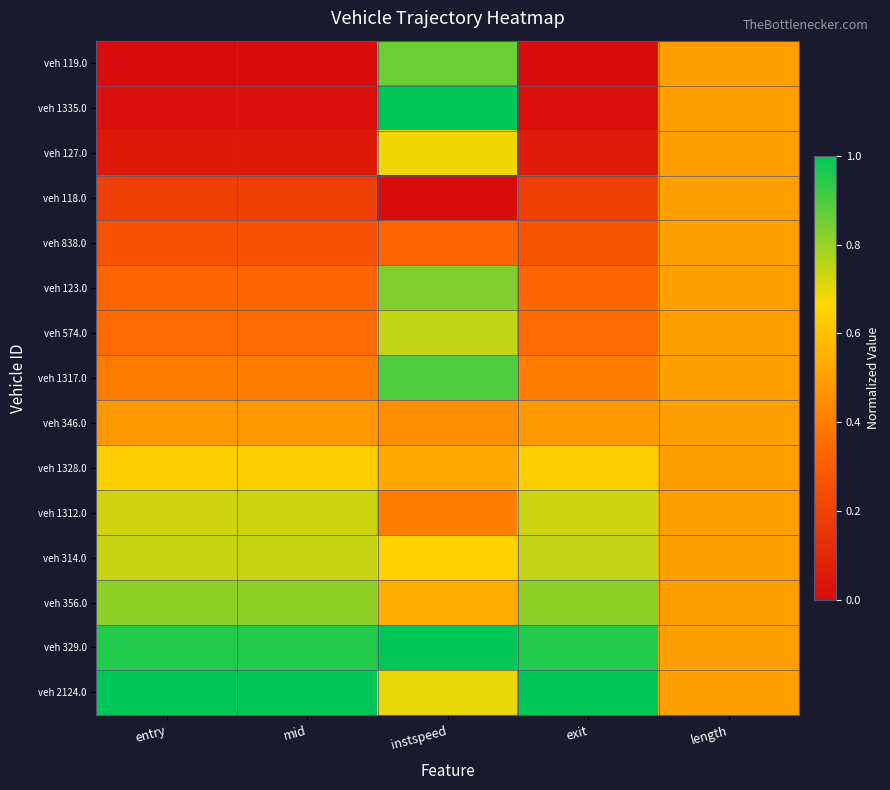

Reading left to right, extract all data points from this chart.

veh 119.0: entry=0.0	mid=0.0	instspeed=0.9	exit=0.0	length=0.5
veh 1335.0: entry=0.0	mid=0.0	instspeed=1.0	exit=0.0	length=0.5
veh 127.0: entry=0.0	mid=0.0	instspeed=0.7	exit=0.1	length=0.5
veh 118.0: entry=0.2	mid=0.2	instspeed=0.0	exit=0.2	length=0.5
veh 838.0: entry=0.3	mid=0.3	instspeed=0.3	exit=0.3	length=0.5
veh 123.0: entry=0.3	mid=0.3	instspeed=0.8	exit=0.3	length=0.5
veh 574.0: entry=0.4	mid=0.4	instspeed=0.7	exit=0.4	length=0.5
veh 1317.0: entry=0.4	mid=0.4	instspeed=0.9	exit=0.4	length=0.5
veh 346.0: entry=0.5	mid=0.5	instspeed=0.5	exit=0.5	length=0.5
veh 1328.0: entry=0.6	mid=0.6	instspeed=0.5	exit=0.6	length=0.5
veh 1312.0: entry=0.7	mid=0.7	instspeed=0.4	exit=0.7	length=0.5
veh 314.0: entry=0.7	mid=0.7	instspeed=0.6	exit=0.7	length=0.5
veh 356.0: entry=0.8	mid=0.8	instspeed=0.5	exit=0.8	length=0.5
veh 329.0: entry=1.0	mid=1.0	instspeed=1.0	exit=1.0	length=0.5
veh 2124.0: entry=1.0	mid=1.0	instspeed=0.7	exit=1.0	length=0.5